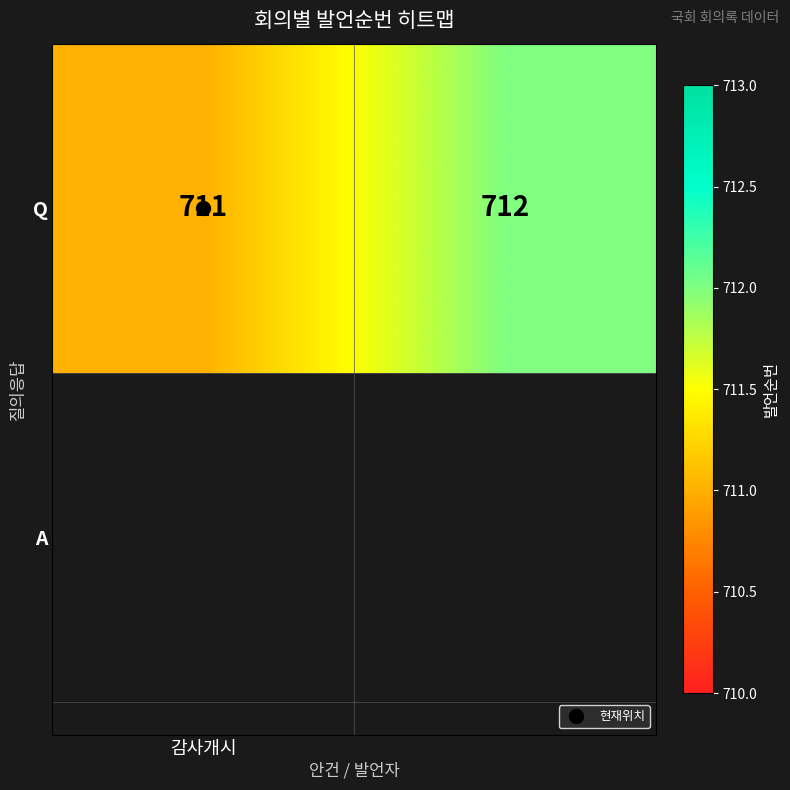

Which label corresponds to the smallest value in the chart?

감사개시